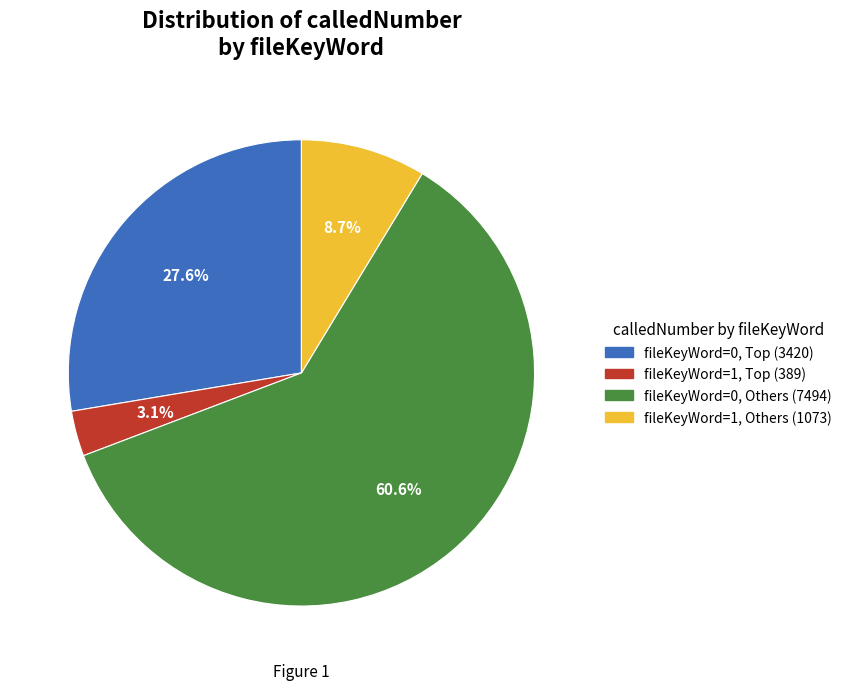

Rank the categories by value from lowest to highest.

fileKeyWord=1, Top (389), fileKeyWord=1, Others (1073), fileKeyWord=0, Top (3420), fileKeyWord=0, Others (7494)